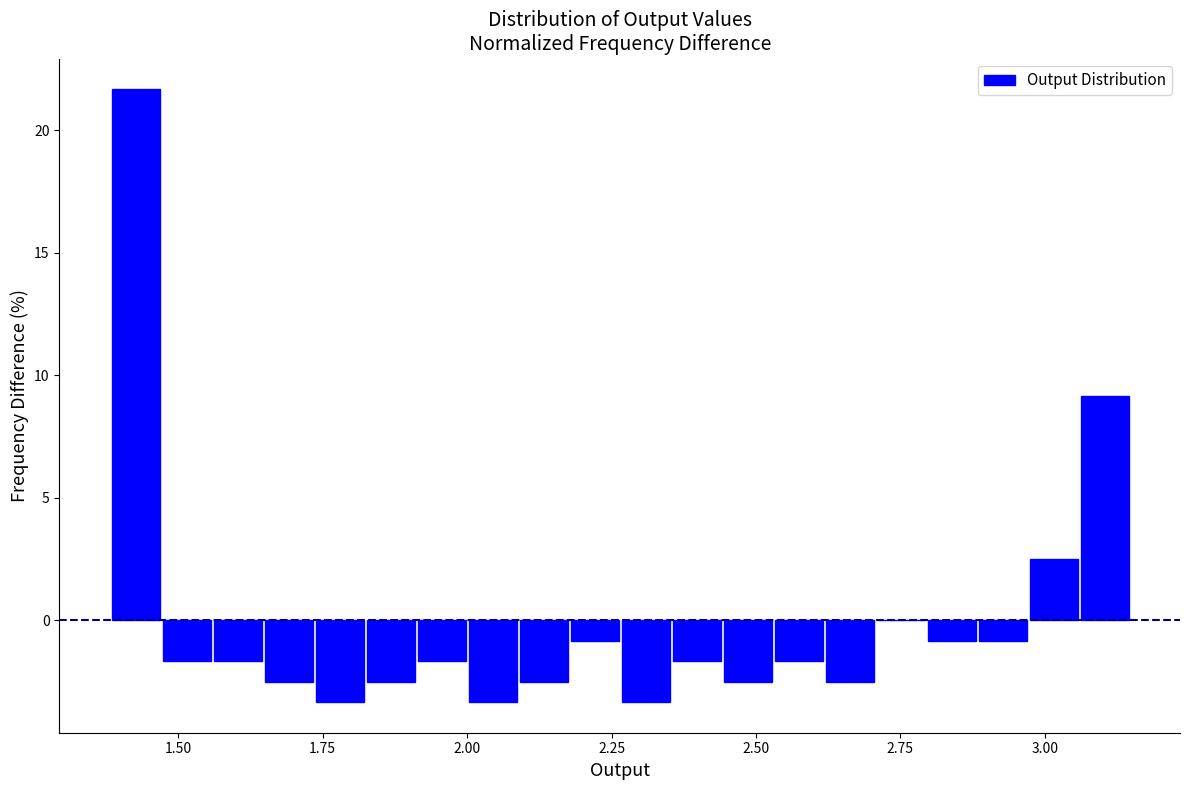

Around what value on the x-axis is the tallest bar? Give the approximate position of its centre, as read against the axis.

1.45